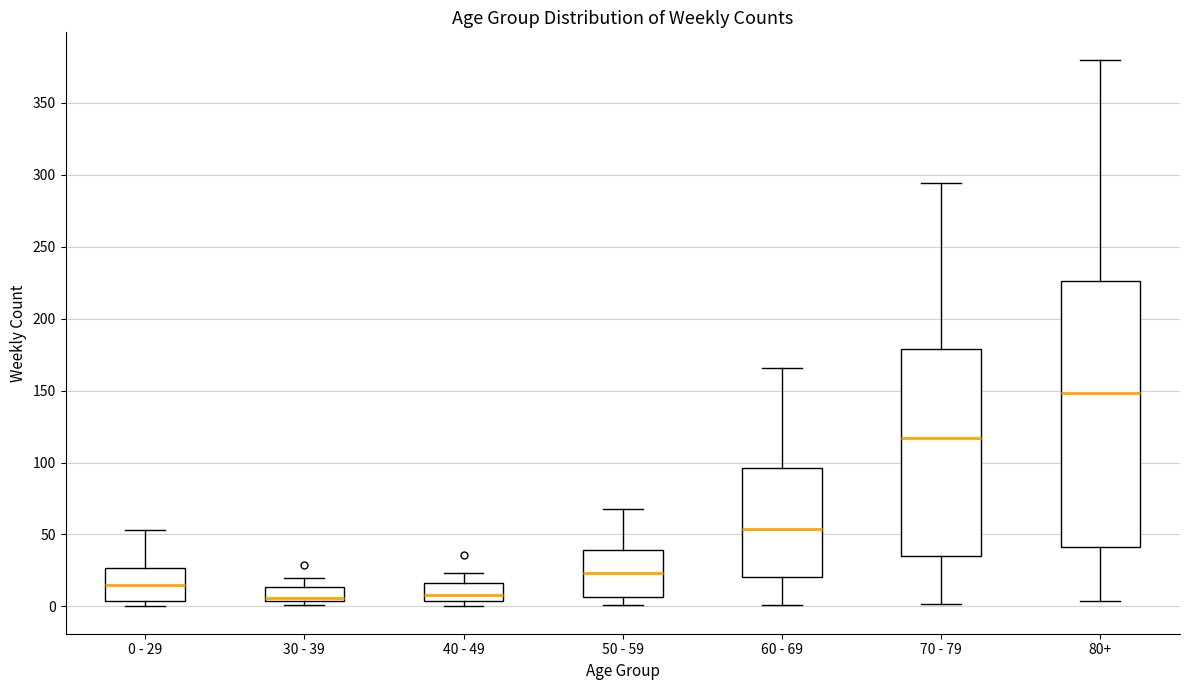

Where is the lower edge of the box for 40 - 49 on the y-axis? The values are not printed on the chart, so give them approximately, as read against the axis.

5